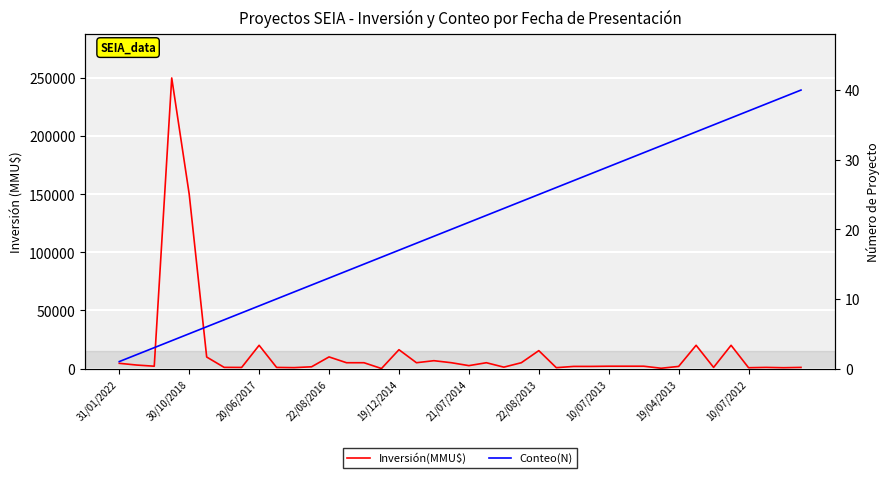

Is it true that Inversión(MMU$) equals 1472 at 34?

False